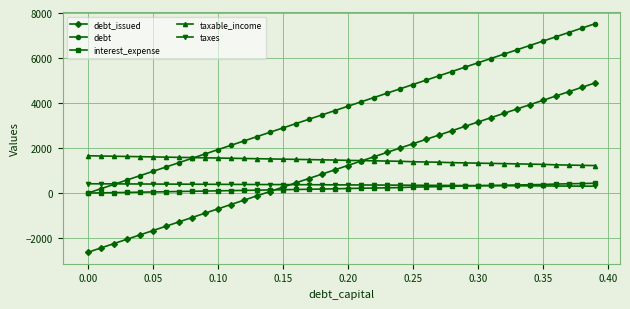

How many lines are shown in the chart?

5